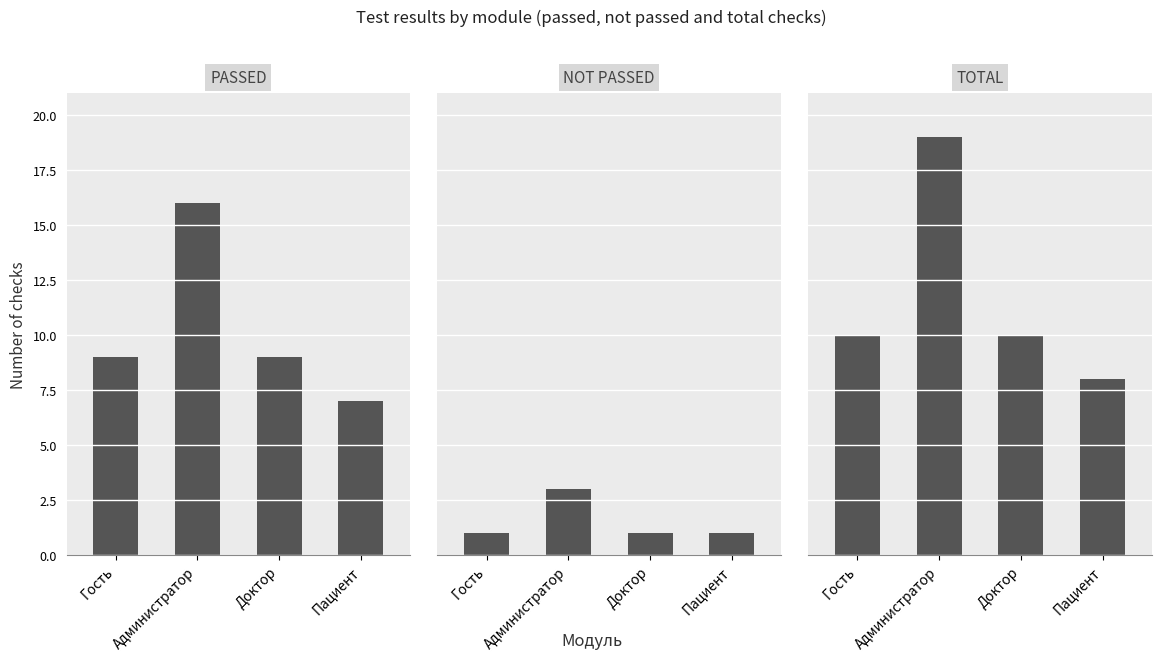

What is the sum of all PASSED values?

41